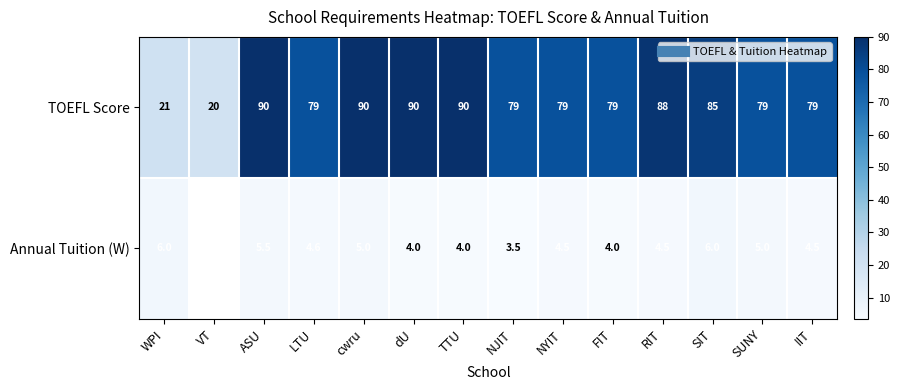

At which label does Annual Tuition (W) first exceed 4?

WPI